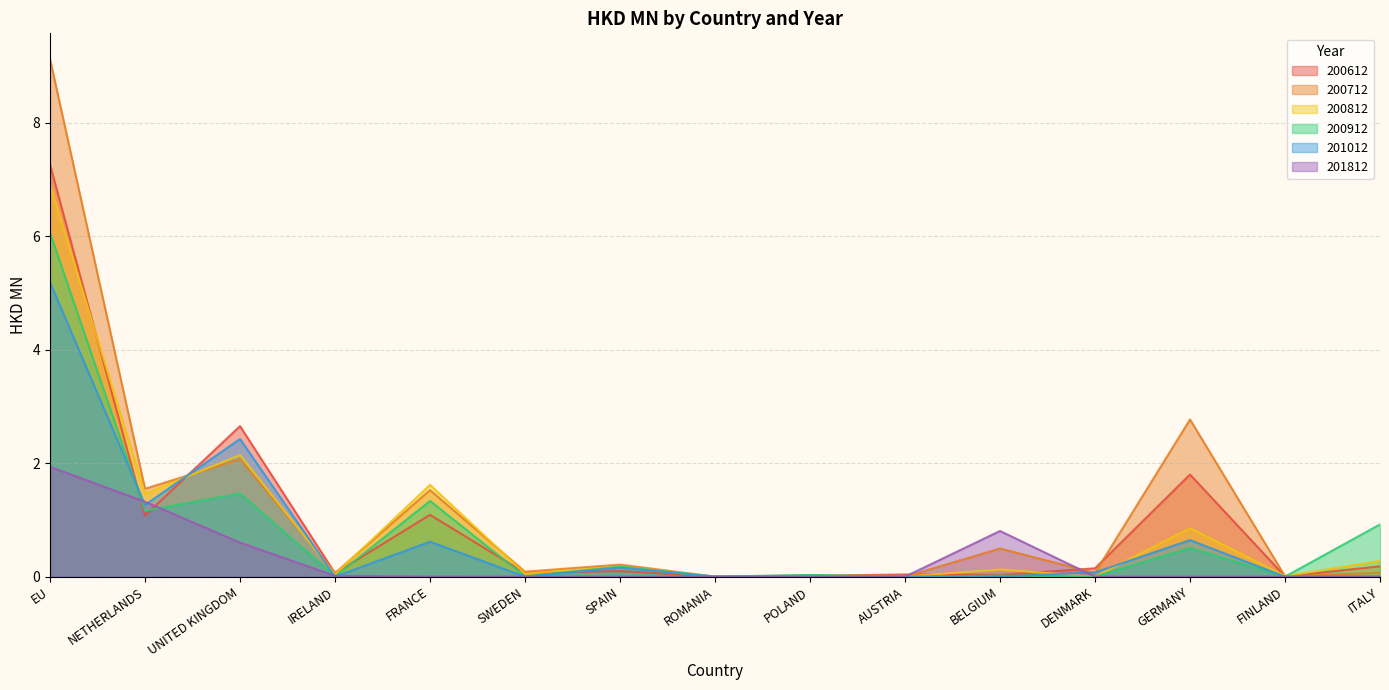

True or false: 200612 has more than 1 interior local peaks.

True